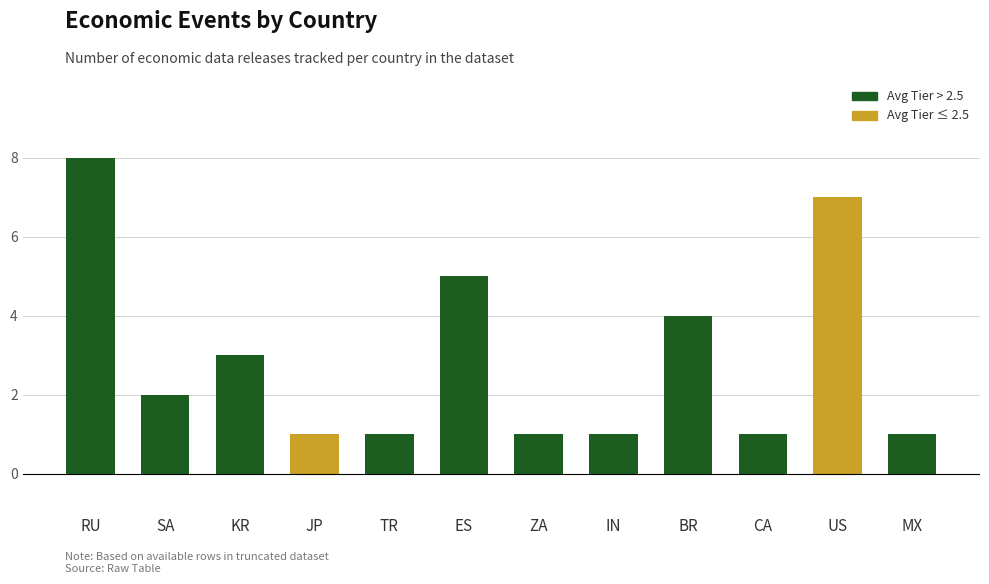

What is the maximum value shown in the chart?

8